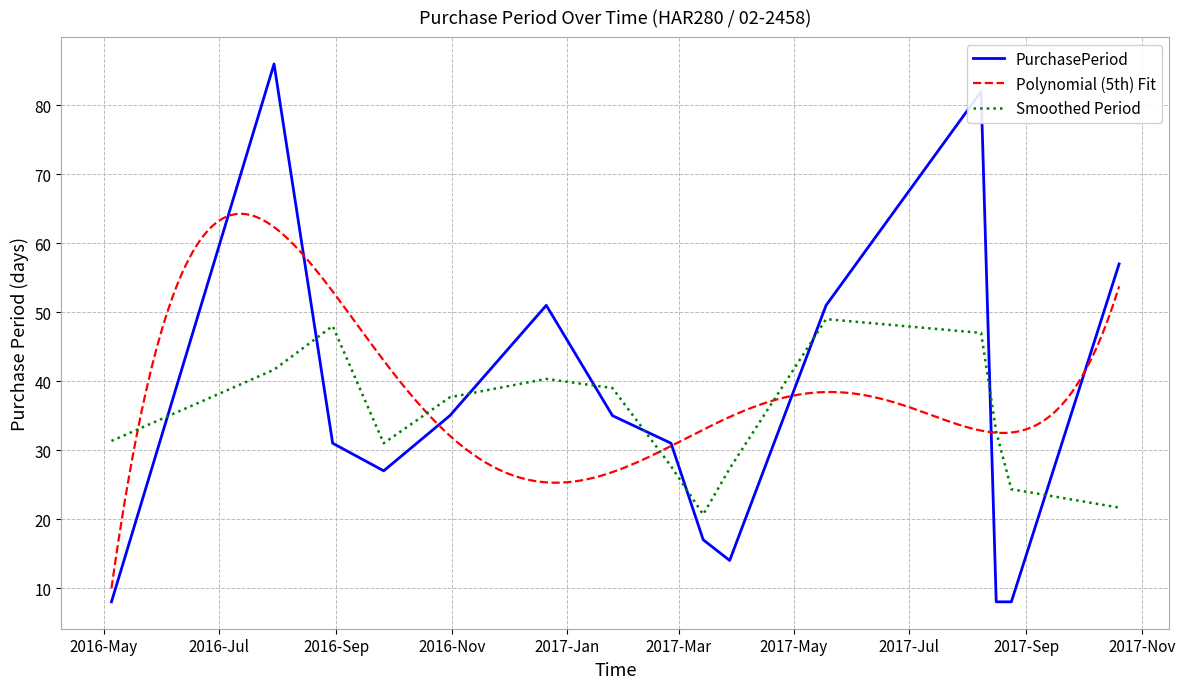

What is the ratio of the value at 2017-03-14 to the value at 2016-08-30?

0.5